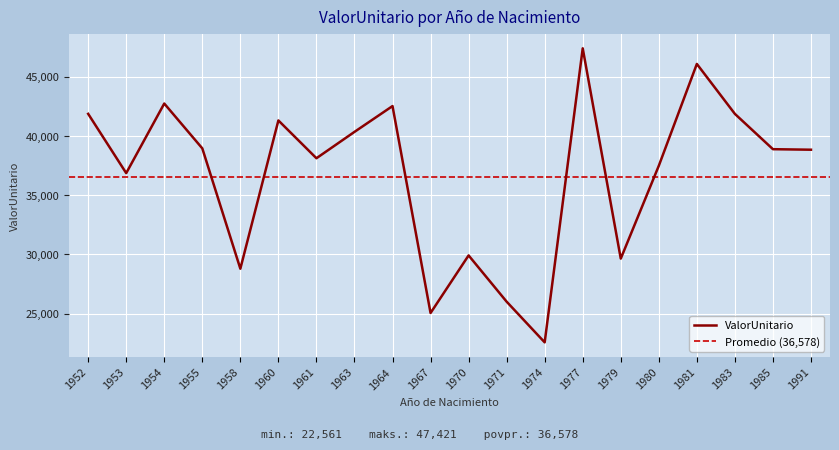

How many values are below 38892?

10